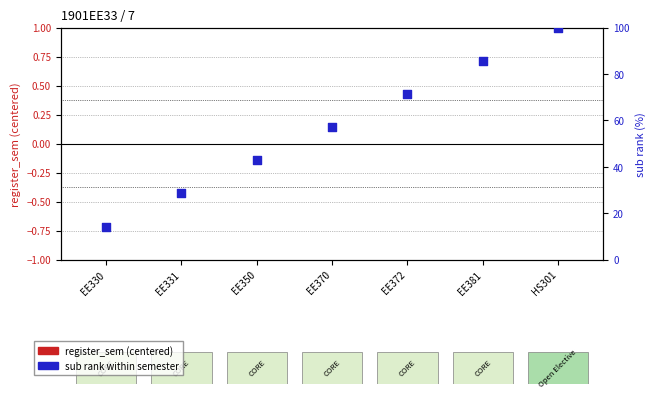

At which category is the sum across all series the highest?

HS301